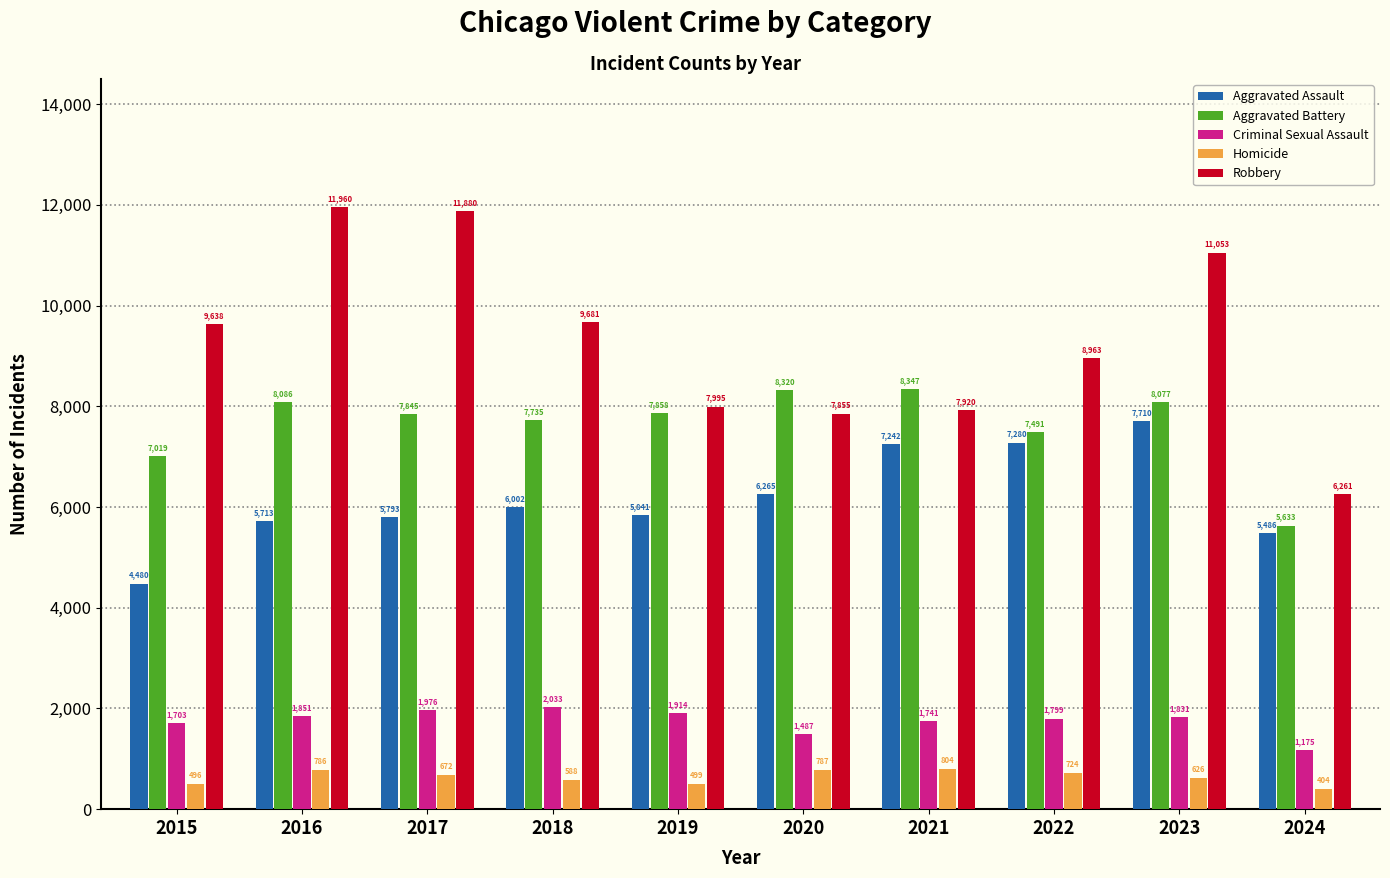

Where is Homicide nearest to the value 604?

2018